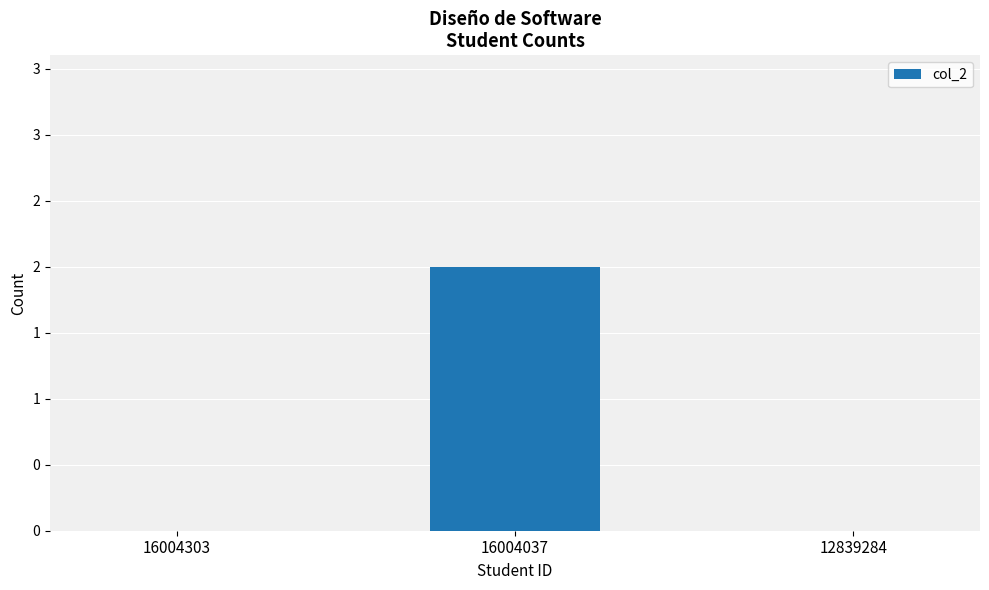

Reading left to right, what are all the values shown in this chart?

0	2	0